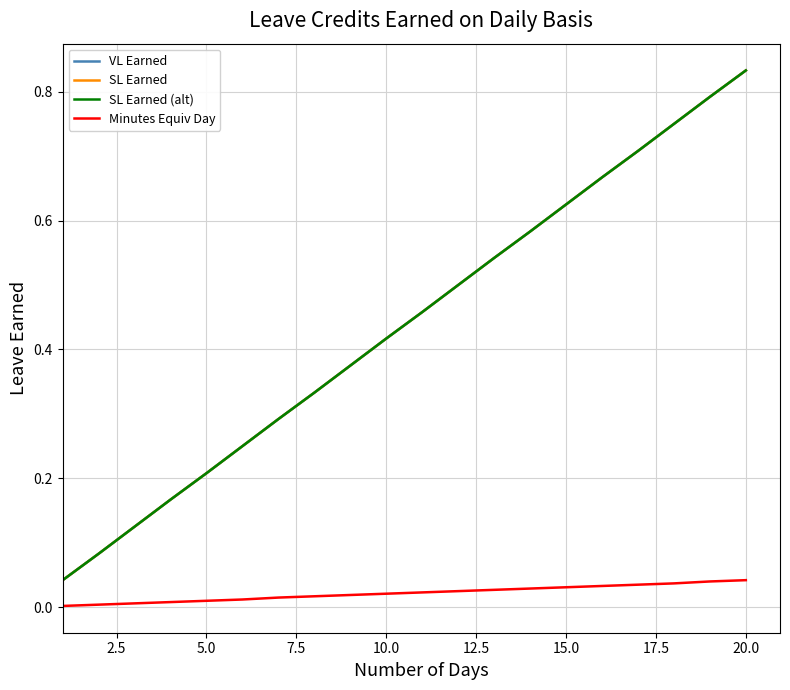

True or false: Minutes Equiv Day and SL Earned (alt) cross at least once.

False